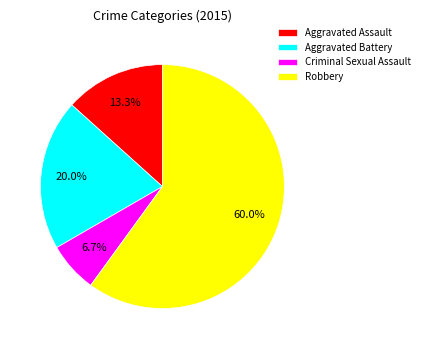

To the nearest percent, what portion does Robbery represent?

60%